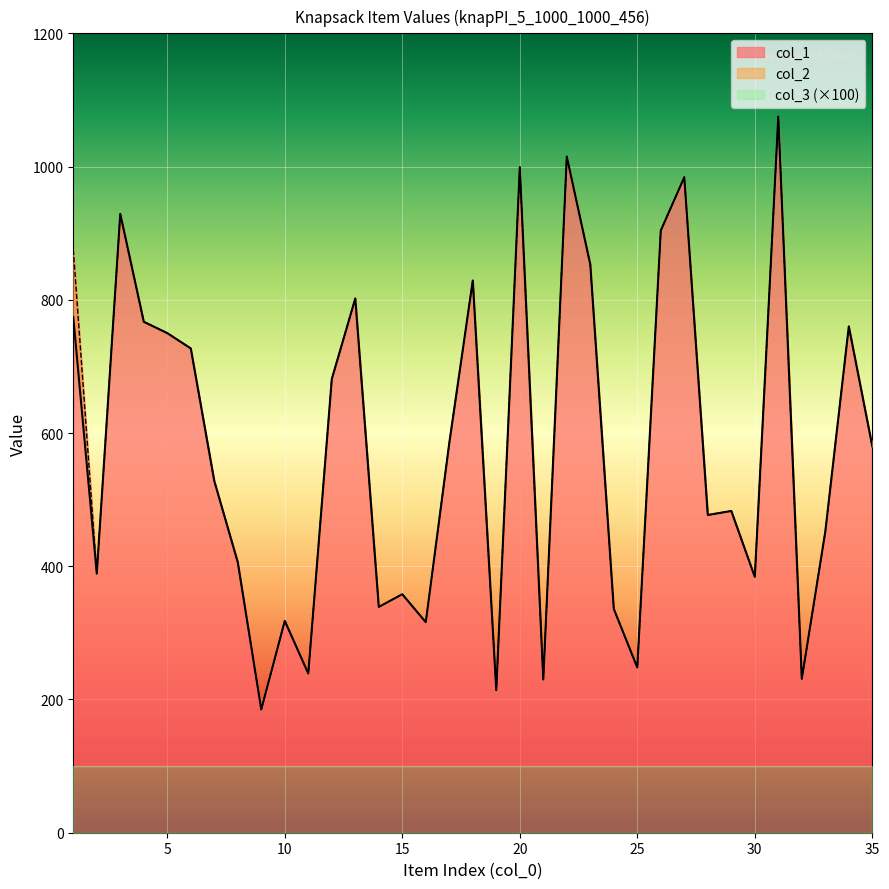

What is the average value of the col_2 series?

576